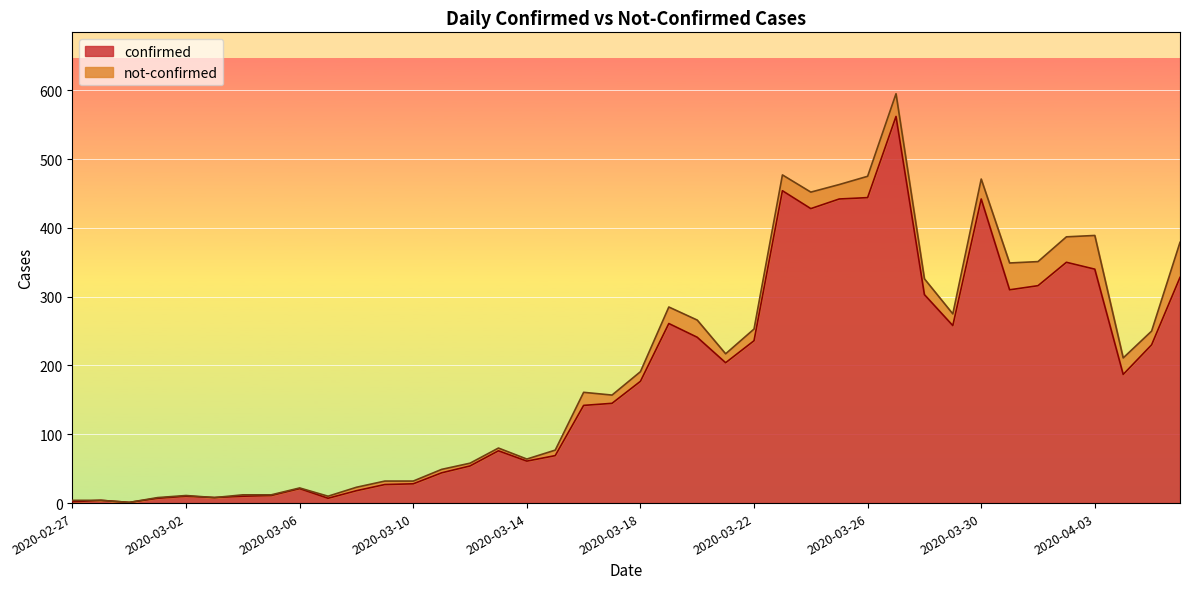

What is the difference between the values at 2020-02-27 and 2020-03-27?

560